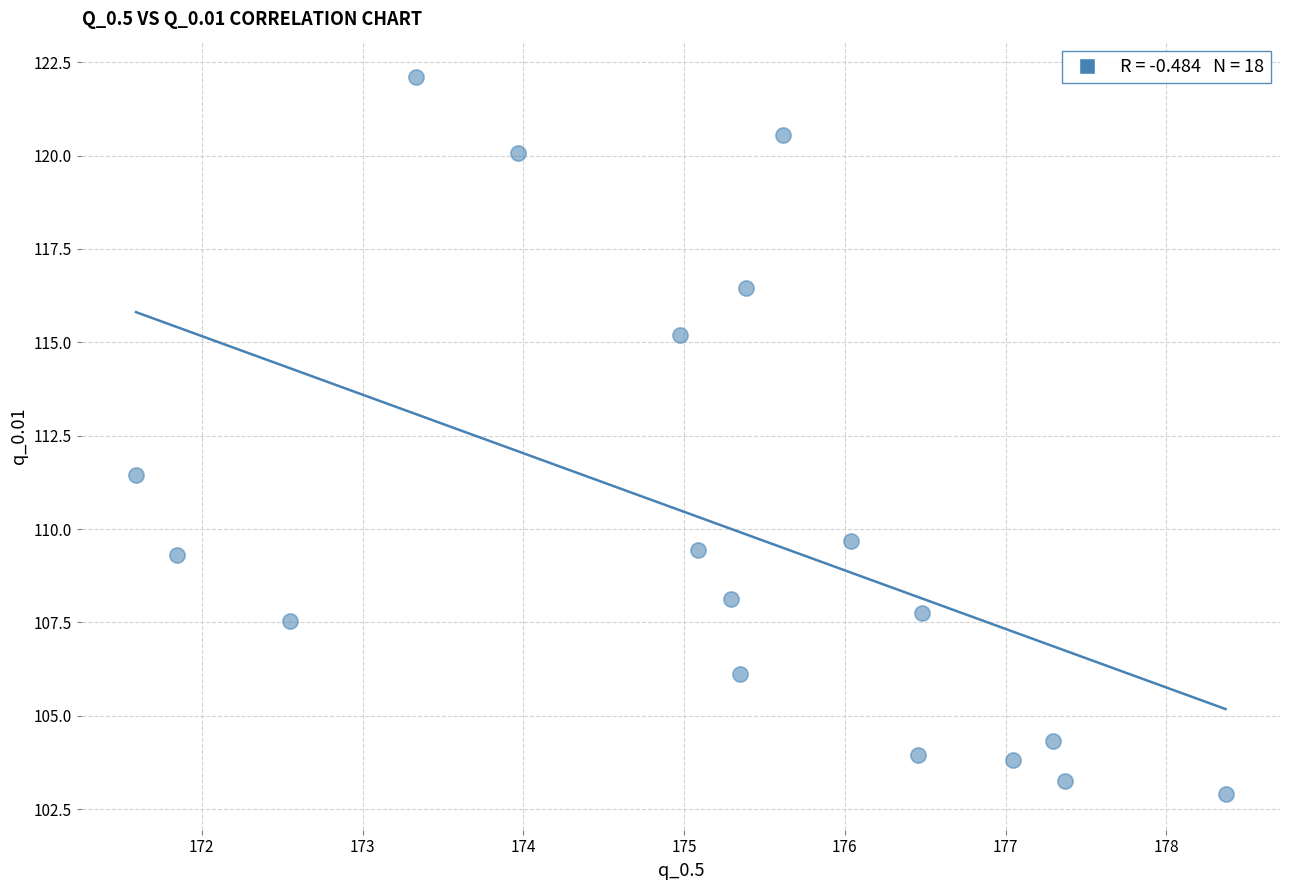

What is the range of Y values (max minus min)?

19.2